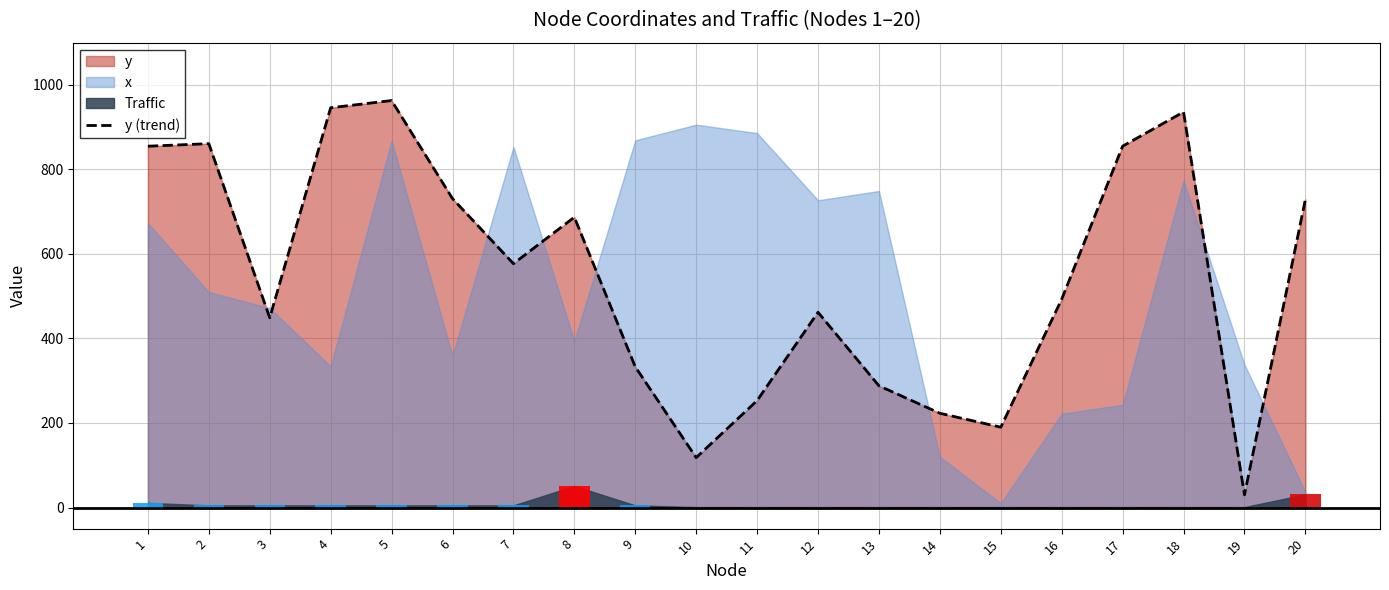

Reading left to right, what are all the values shown in this chart?

855	861	449	946	963	731	577	687	333	118	253	462	288	223	190	493	855	936	30	729